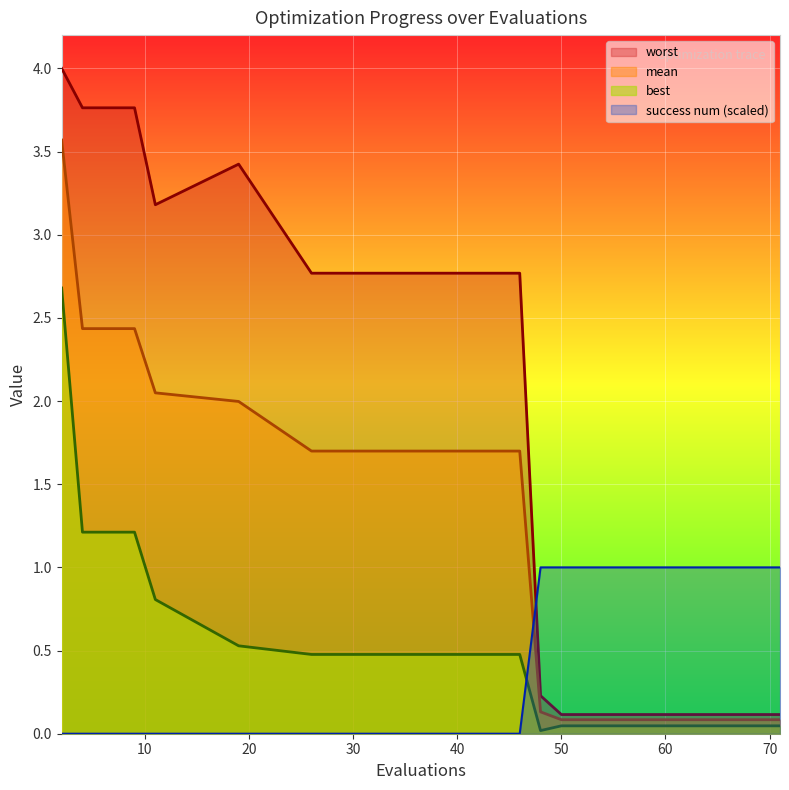

True or false: mean and worst cross at least once.

False